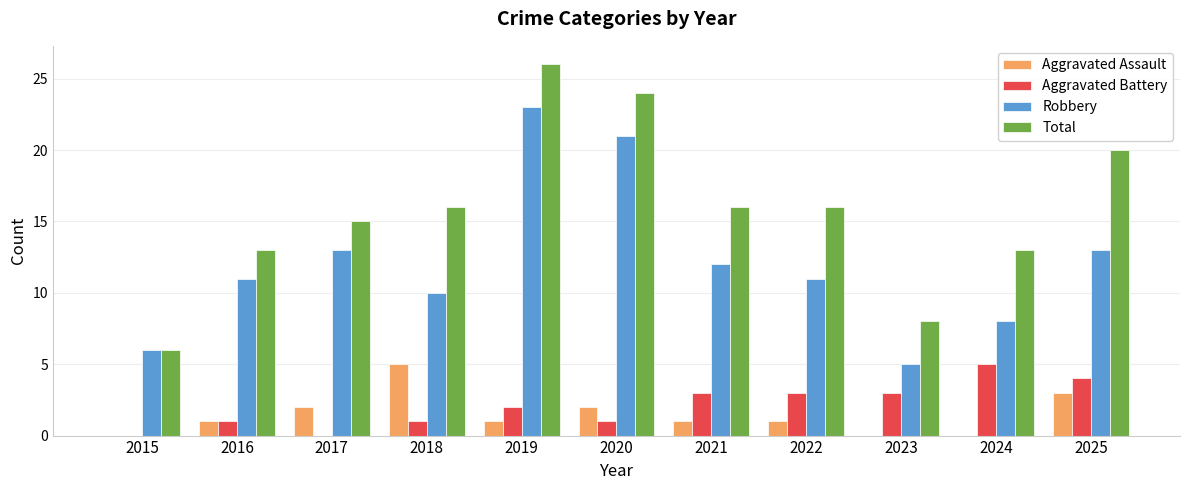

What is the sum of all Robbery values?

133